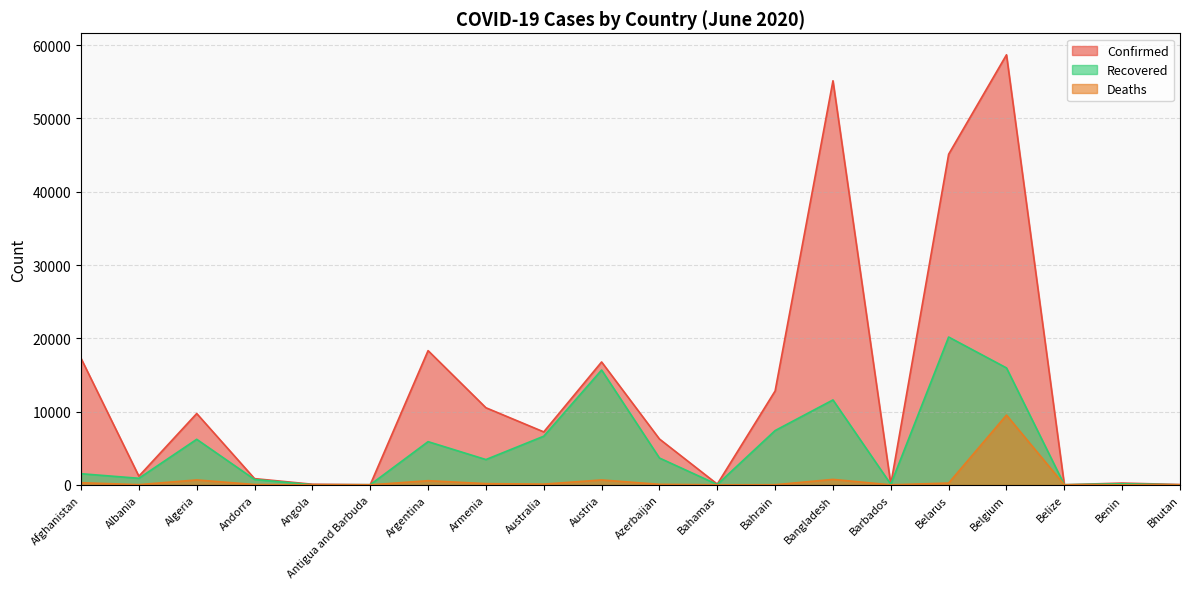

True or false: Deaths has a value of 4 at Bahamas.

False